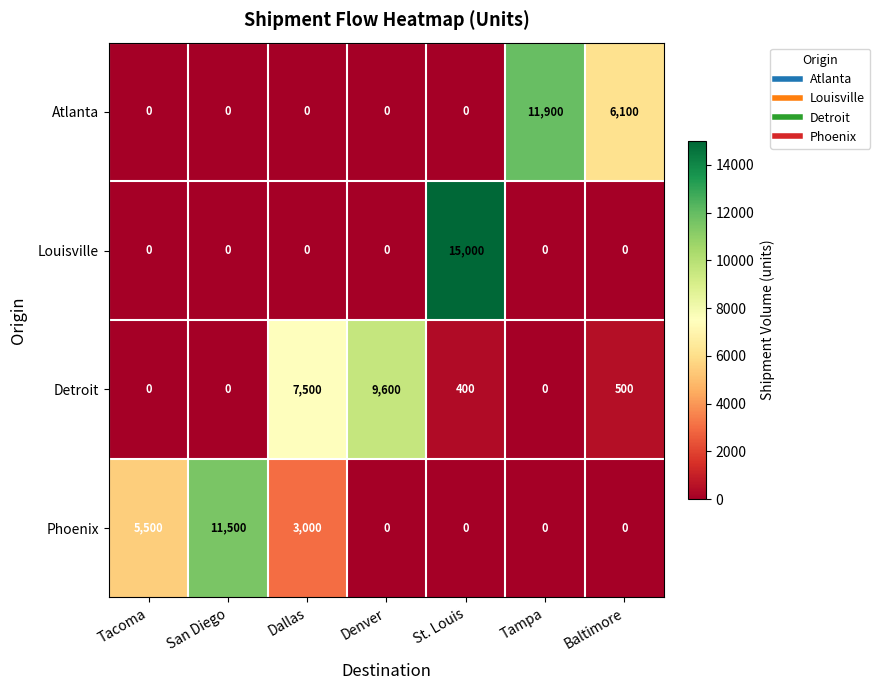

What is the maximum value for Detroit?

9600